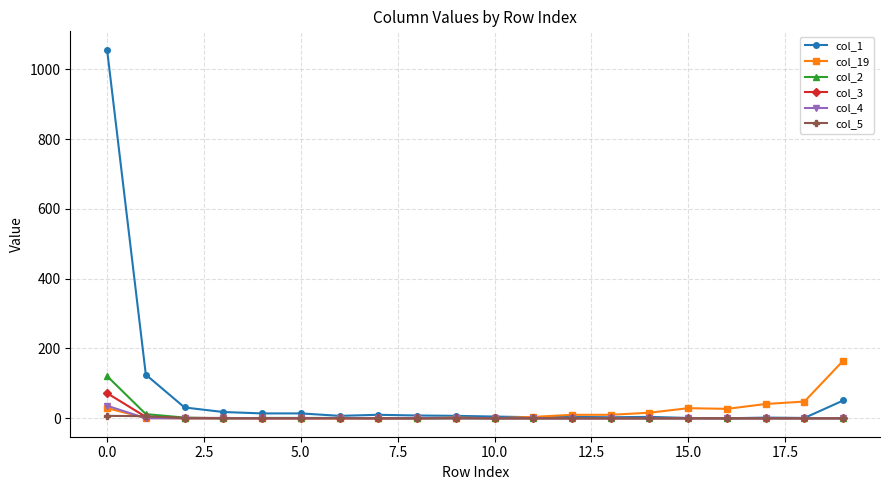

Count the number of categories in the chart.

20